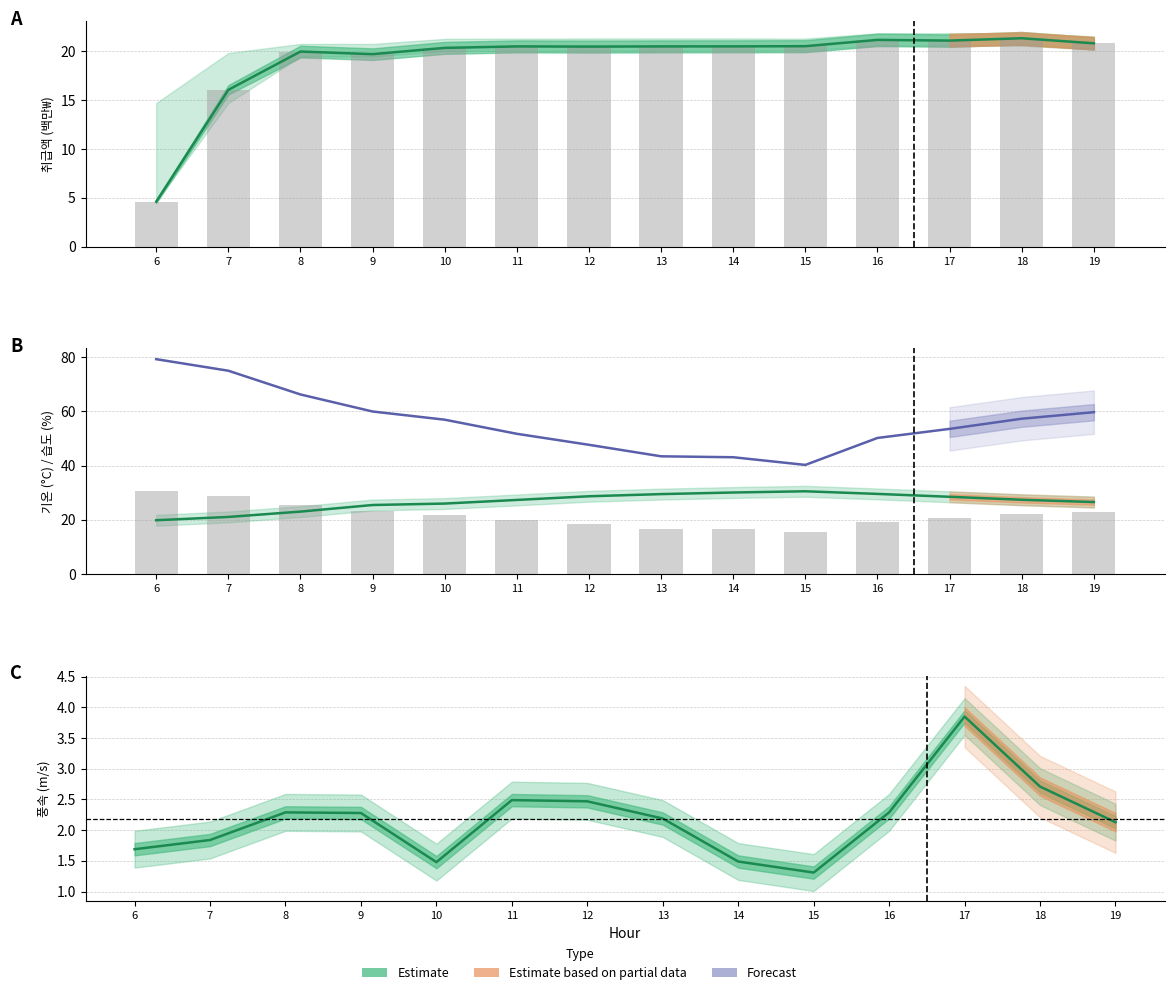

Reading left to right, what are all the values shown in this chart?

Estimate (취급액): 4.6	16.0	20.0	19.7	20.3	20.5	20.5	20.5	20.5	20.5	21.1	21.1	21.3	20.8
기온 (°C): 19.9	21.1	23.0	25.5	26.0	27.3	28.7	29.5	30.1	30.5	29.6	28.5	27.4	26.6
습도 (%): 79.2	75.0	66.2	59.9	56.9	51.7	47.6	43.4	43.1	40.2	50.2	53.5	57.3	59.7
풍속 (m/s): 1.7	1.8	2.3	2.3	1.5	2.5	2.5	2.2	1.5	1.3	2.3	3.9	2.7	2.1